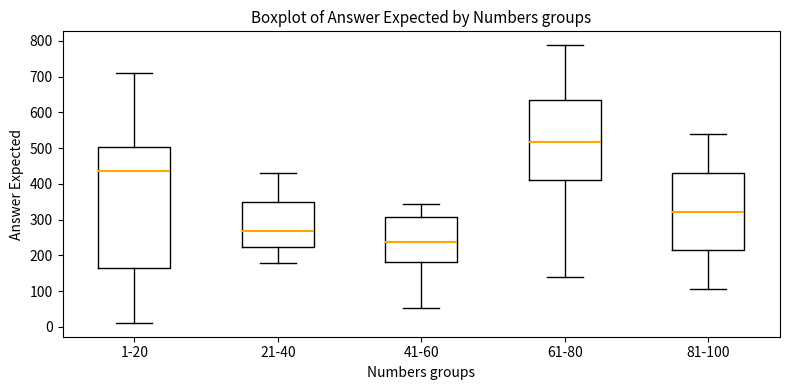

Comparing the boxes themselves (not the whiskers), which one is the tallest?

1-20